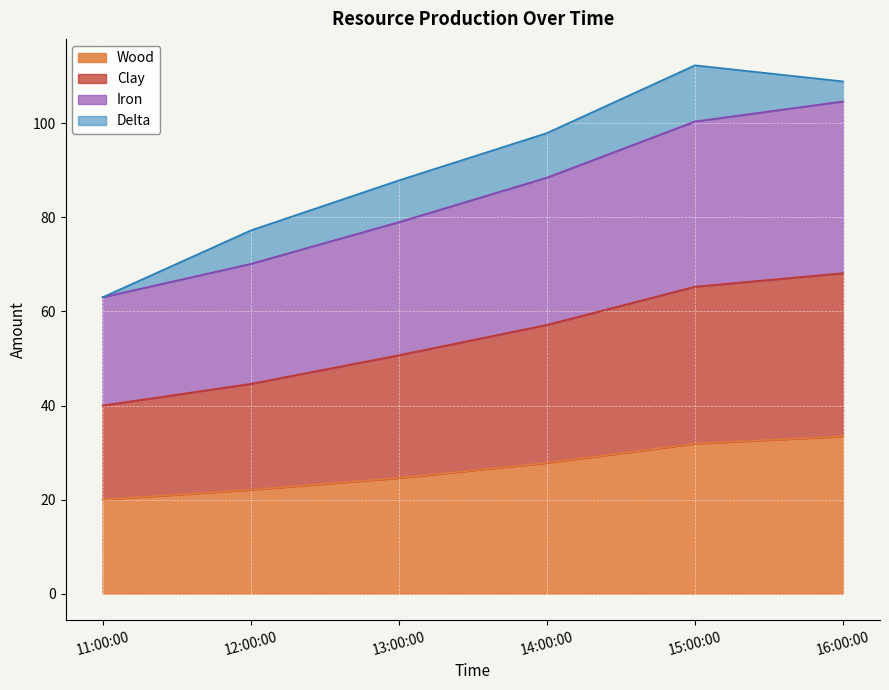

What is the total value across all series at 11:00:00?

63.0